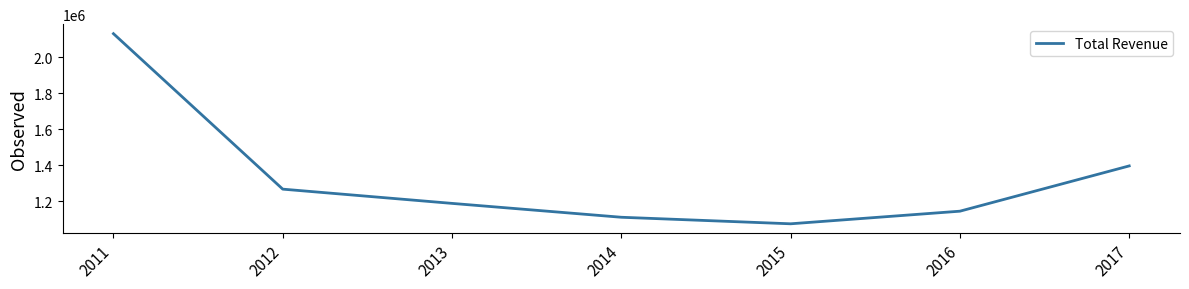

Where does the data first go above 1188600?

2011